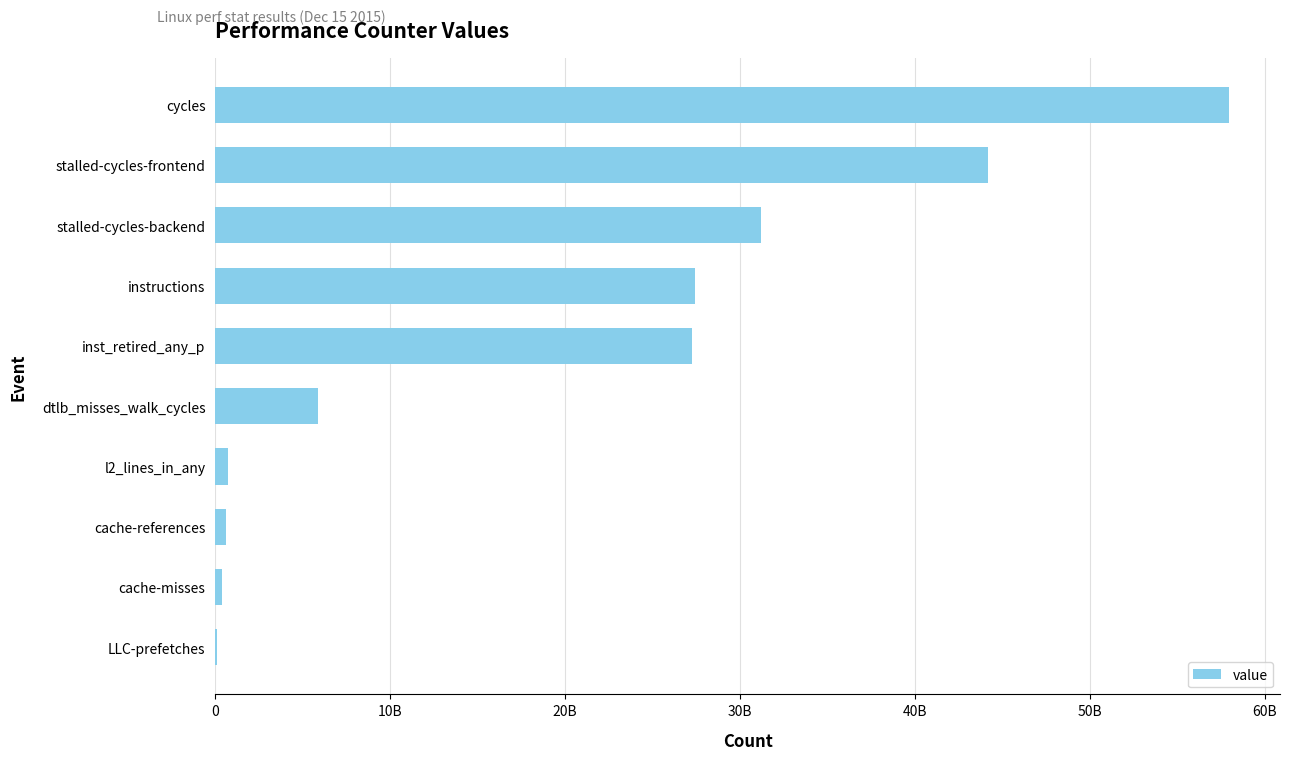

Does the chart contain stacked bars?

No